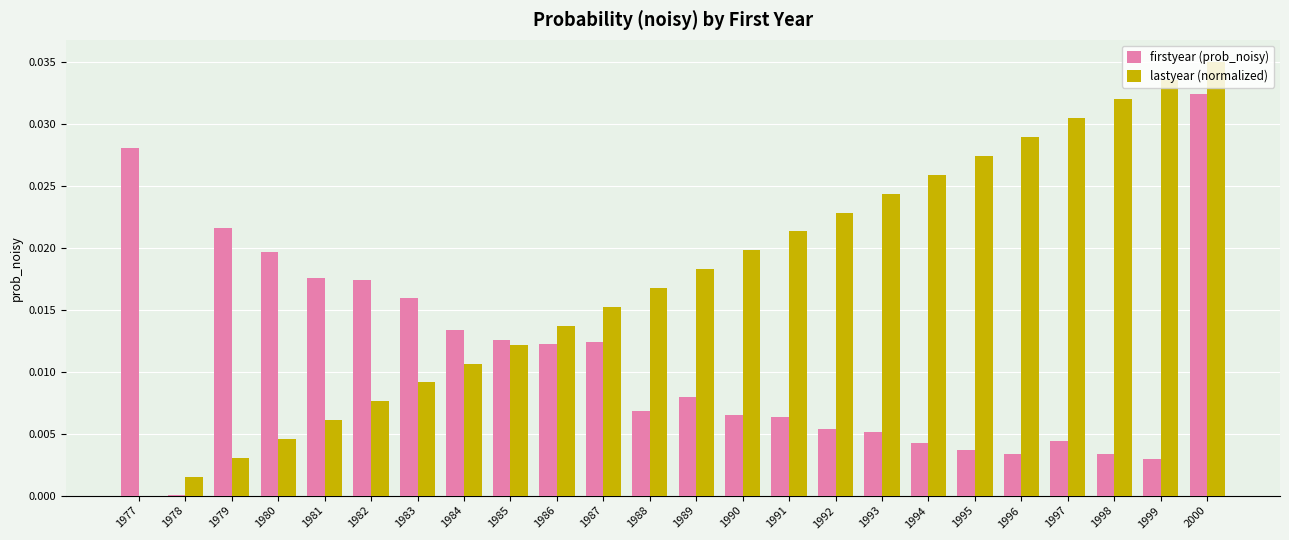

Does the chart contain stacked bars?

No